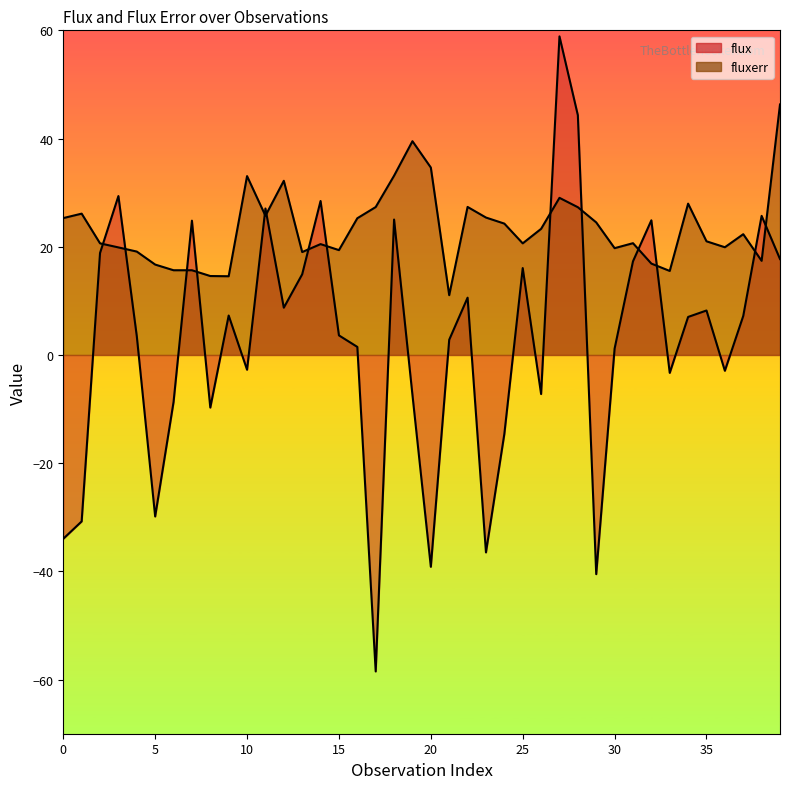

What is the average value of the flux series?

2.7